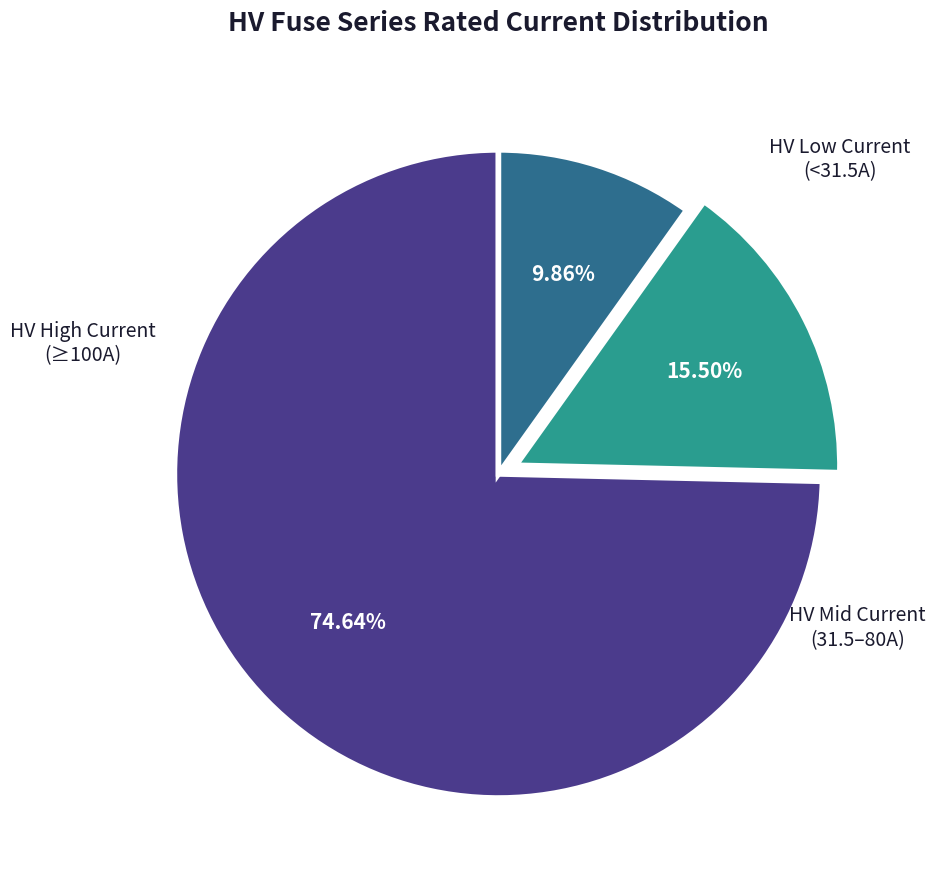

Is there a majority slice in this chart?

Yes